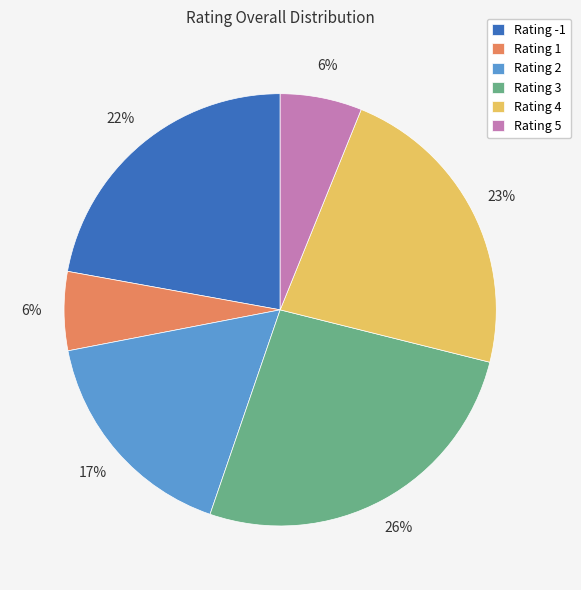

Is there any slice that represents more than half of the pie?

No